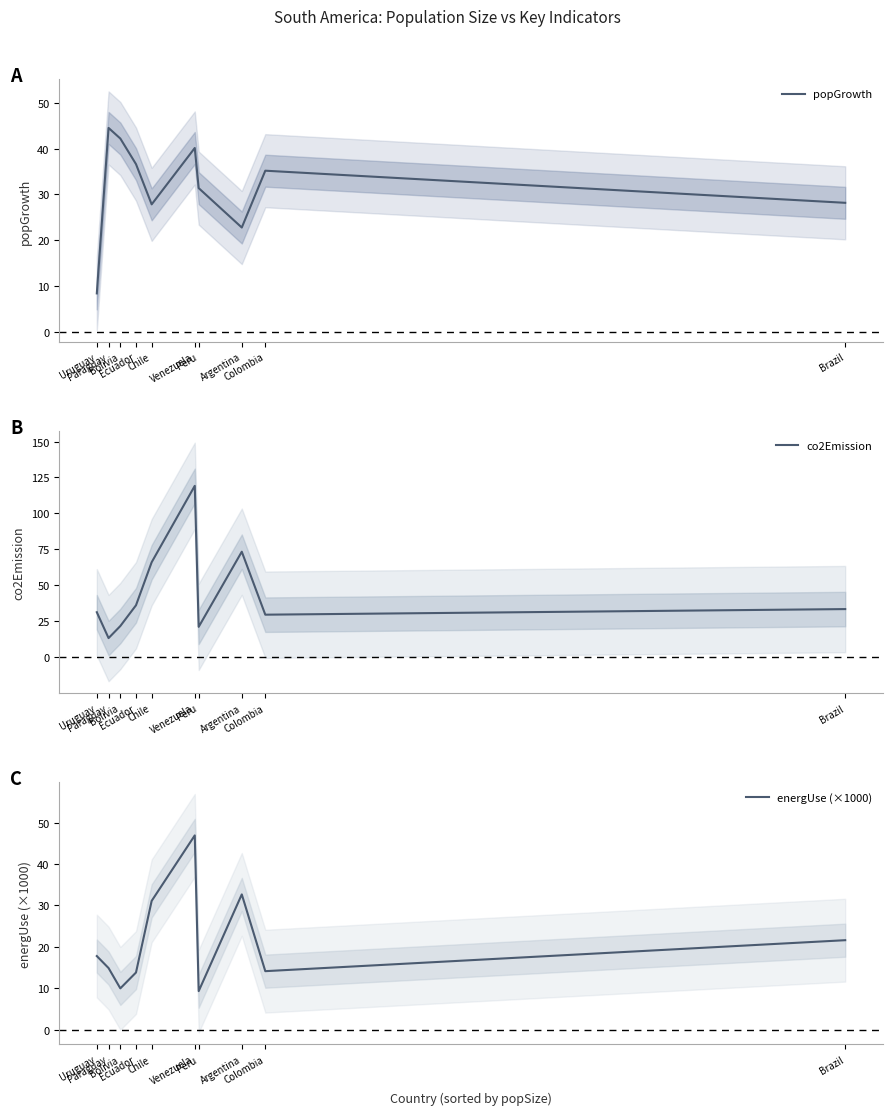

List the labels in order of energUse (×1000) value, largest first.

Venezuela, Argentina, Chile, Brazil, Uruguay, Paraguay, Colombia, Ecuador, Bolivia, Peru